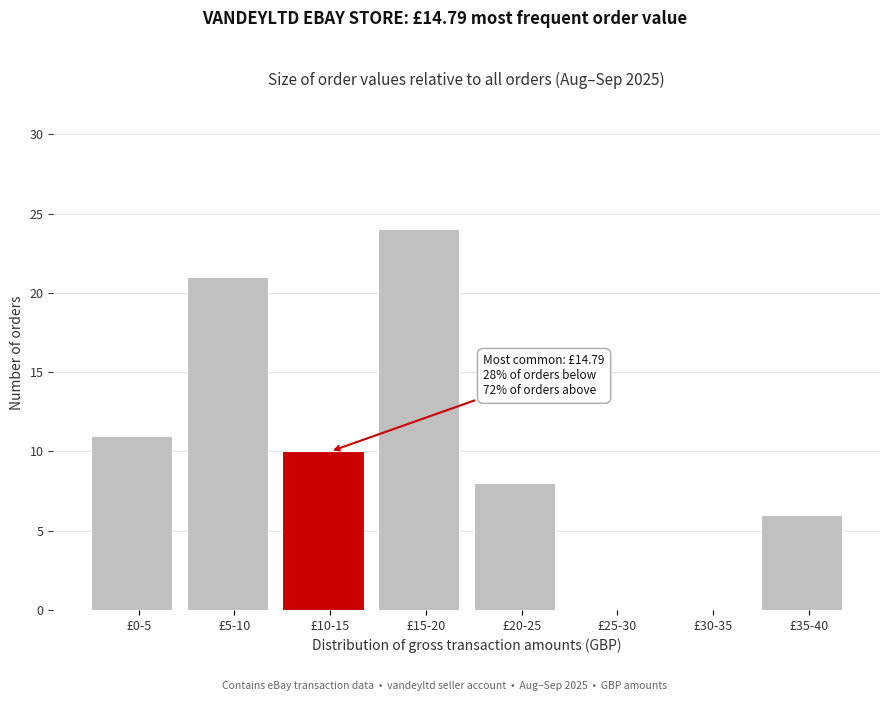

Reading right to left, extract all data points from this chart.

£35-40=6	£30-35=0	£25-30=0	£20-25=8	£15-20=24	£10-15=10	£5-10=21	£0-5=11